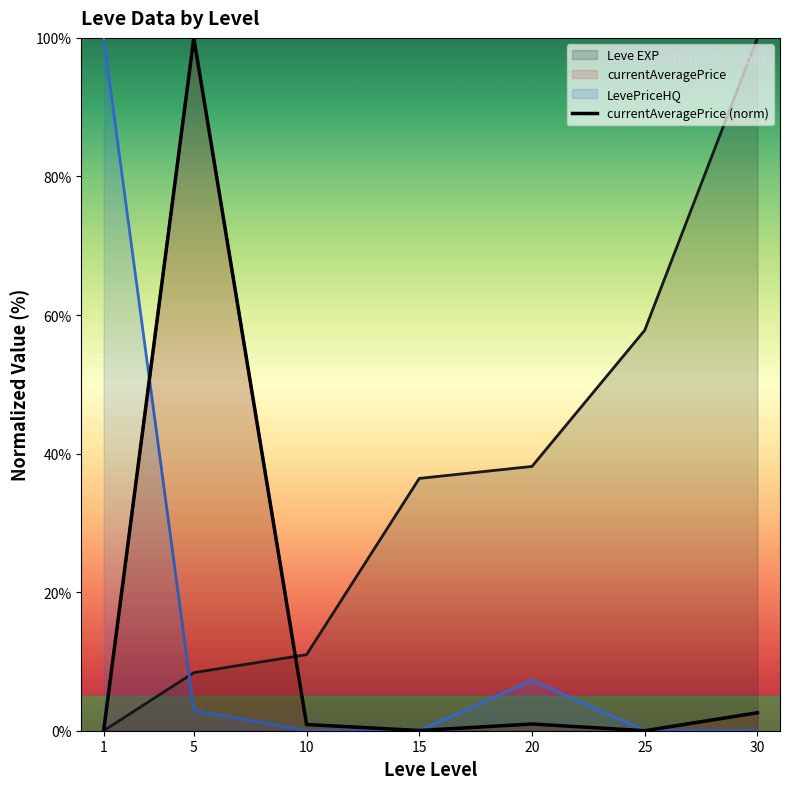

How many interior local valleys (lower than both neighbors) does the data have?

2